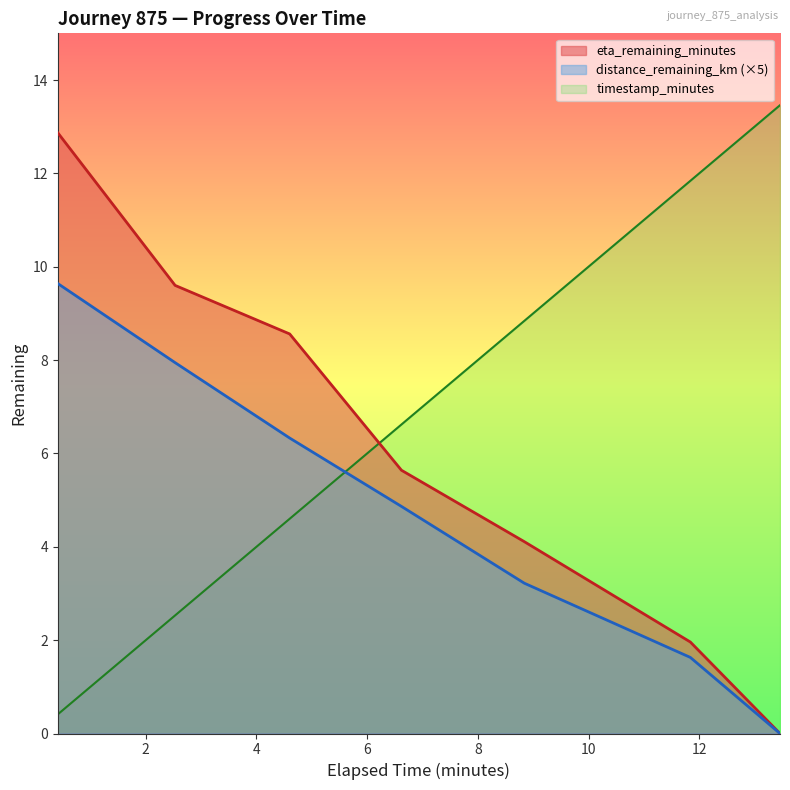

What is the difference between the maximum and minimum values in the timestamp_minutes series?

13.1